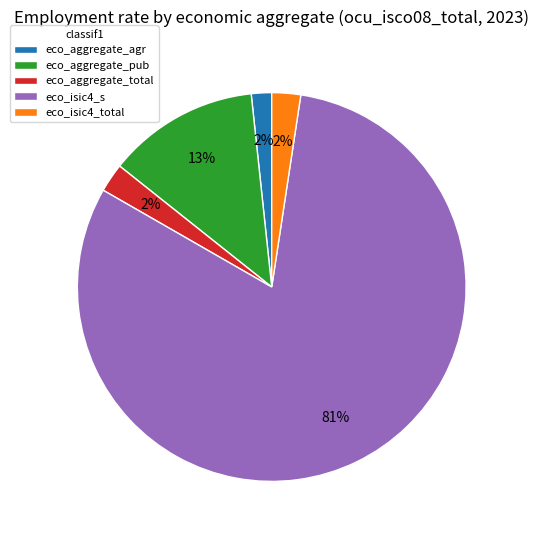

The eco_isic4_s slice represents 81% of the pie. True or false?

True